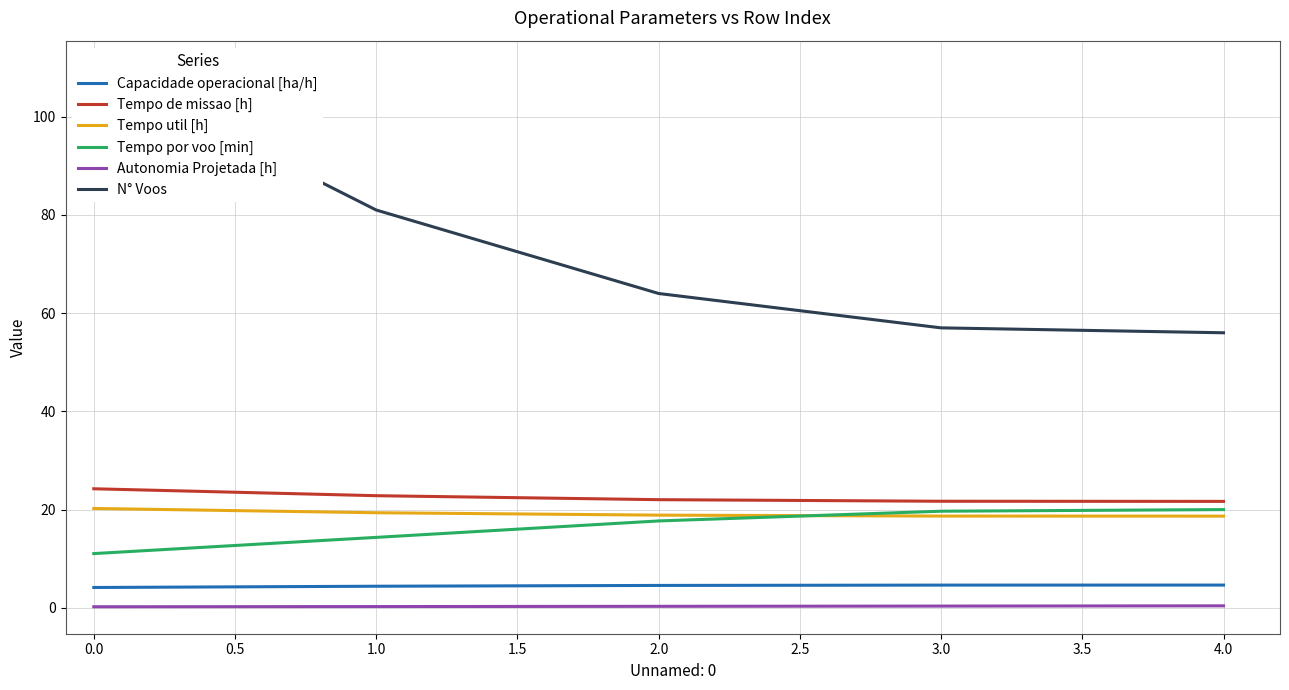

What is the value of the Tempo util [h] point at the 4th from the left?

18.7